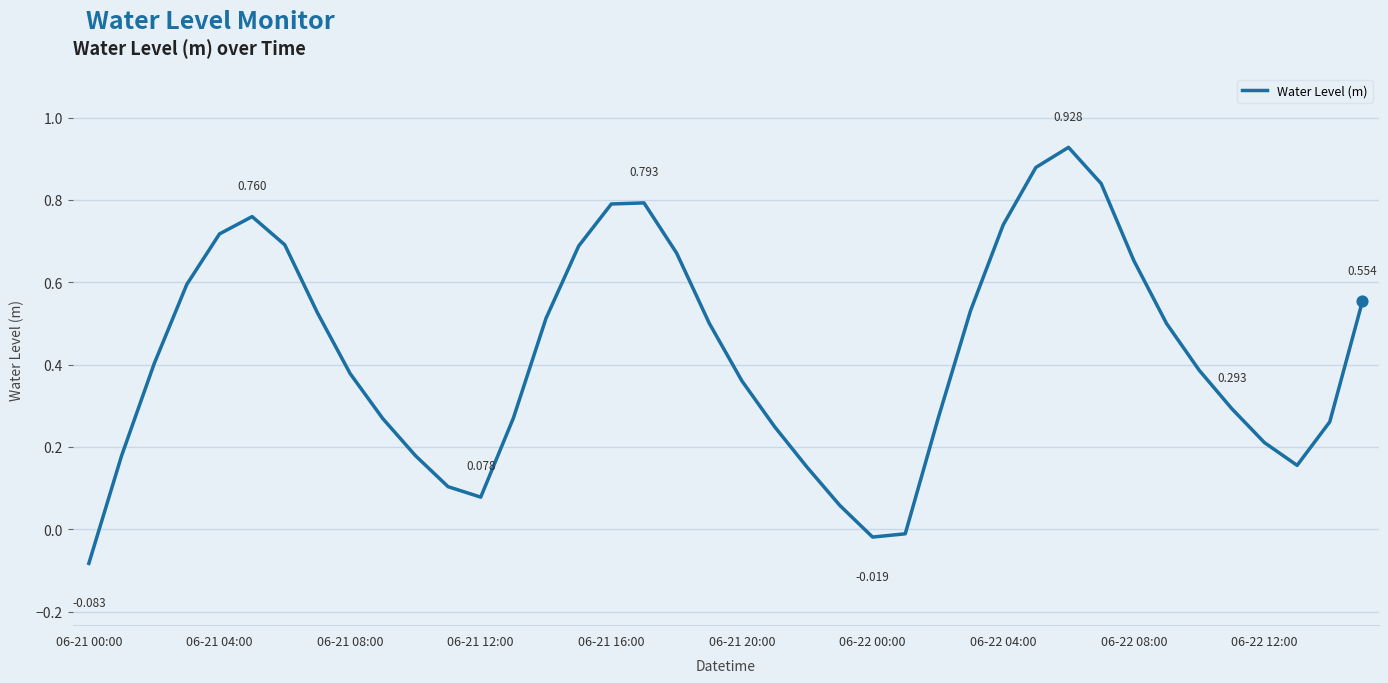

Does the chart have visible grid lines?

Yes